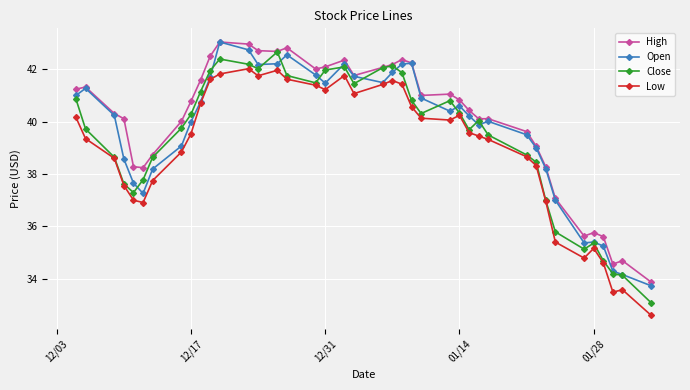

What is the value of the High point at the 25th from the left?

41.0